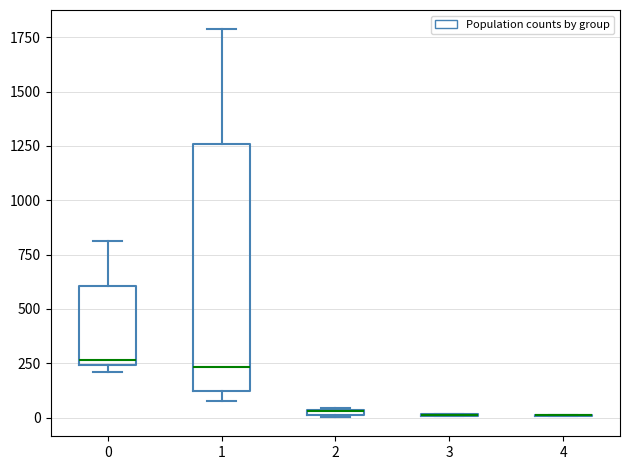

Comparing the boxes themselves (not the whiskers), which one is the tallest?

1